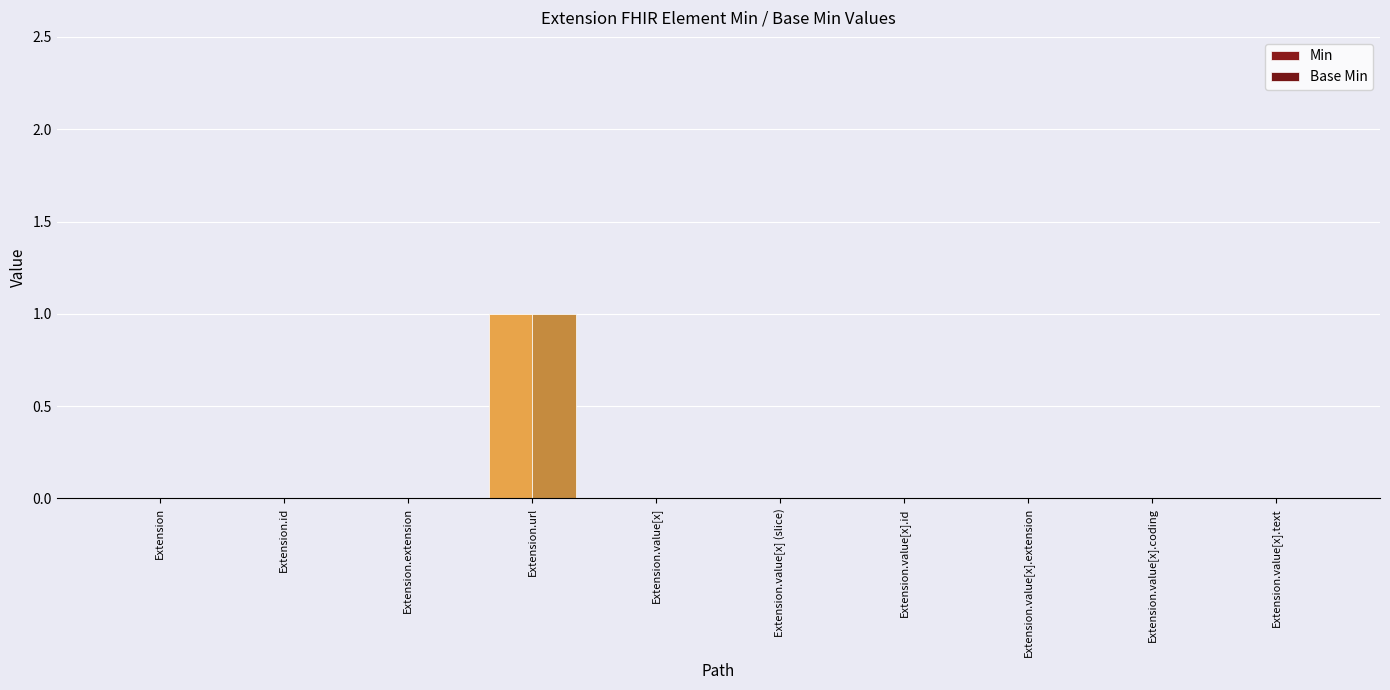

Are the bars grouped side by side (vs. stacked)?

Yes